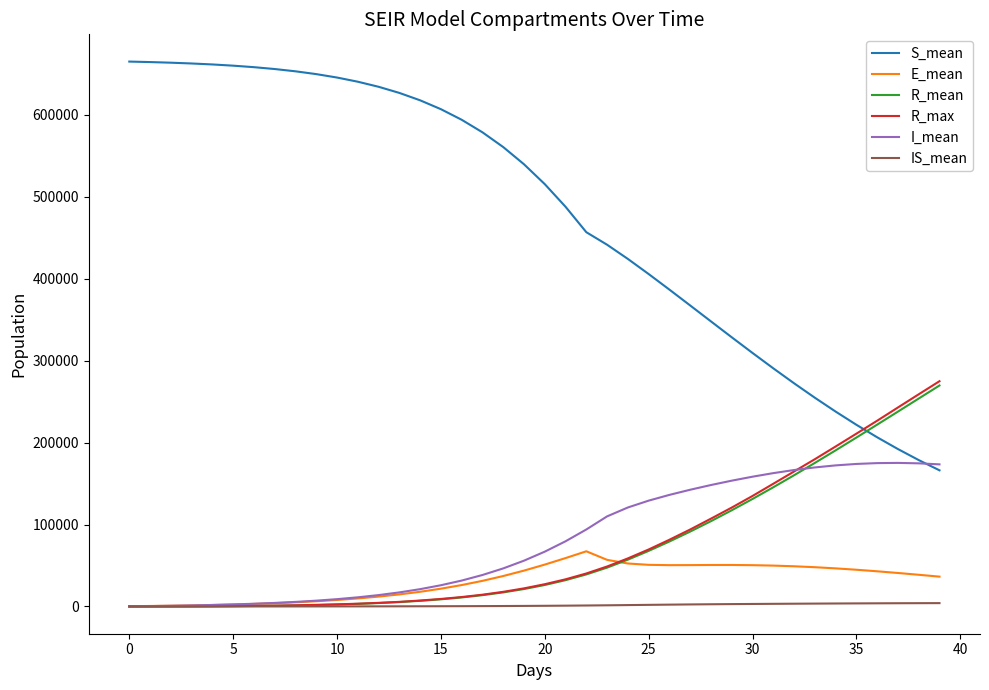

Which series has the largest range (max minus min)?

S_mean